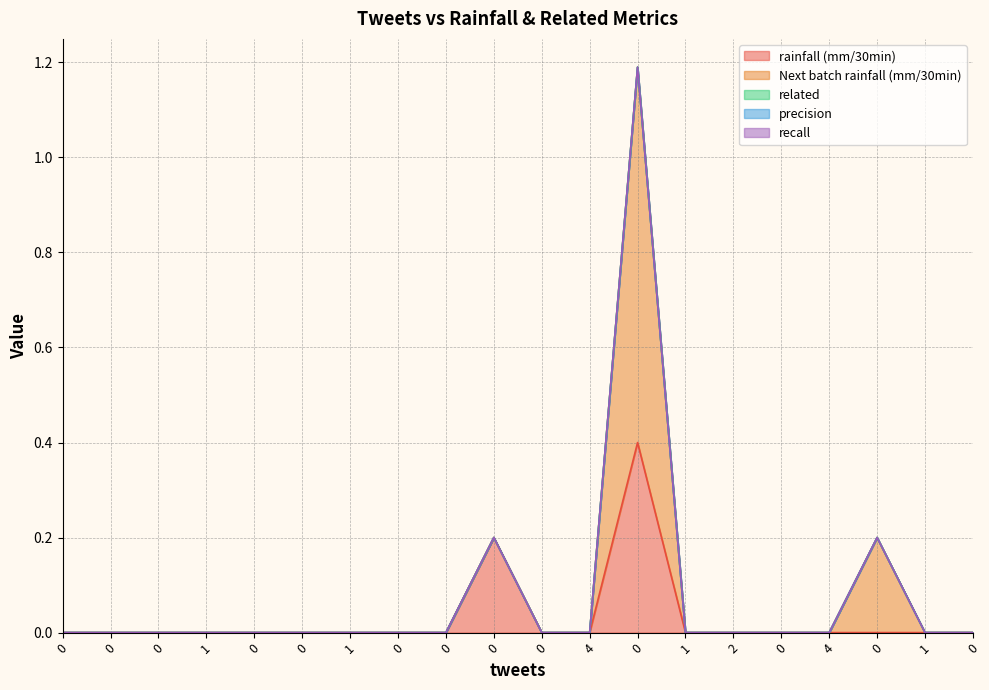

Is it true that Next batch rainfall (mm/30min) equals -0.4 at 4?

False